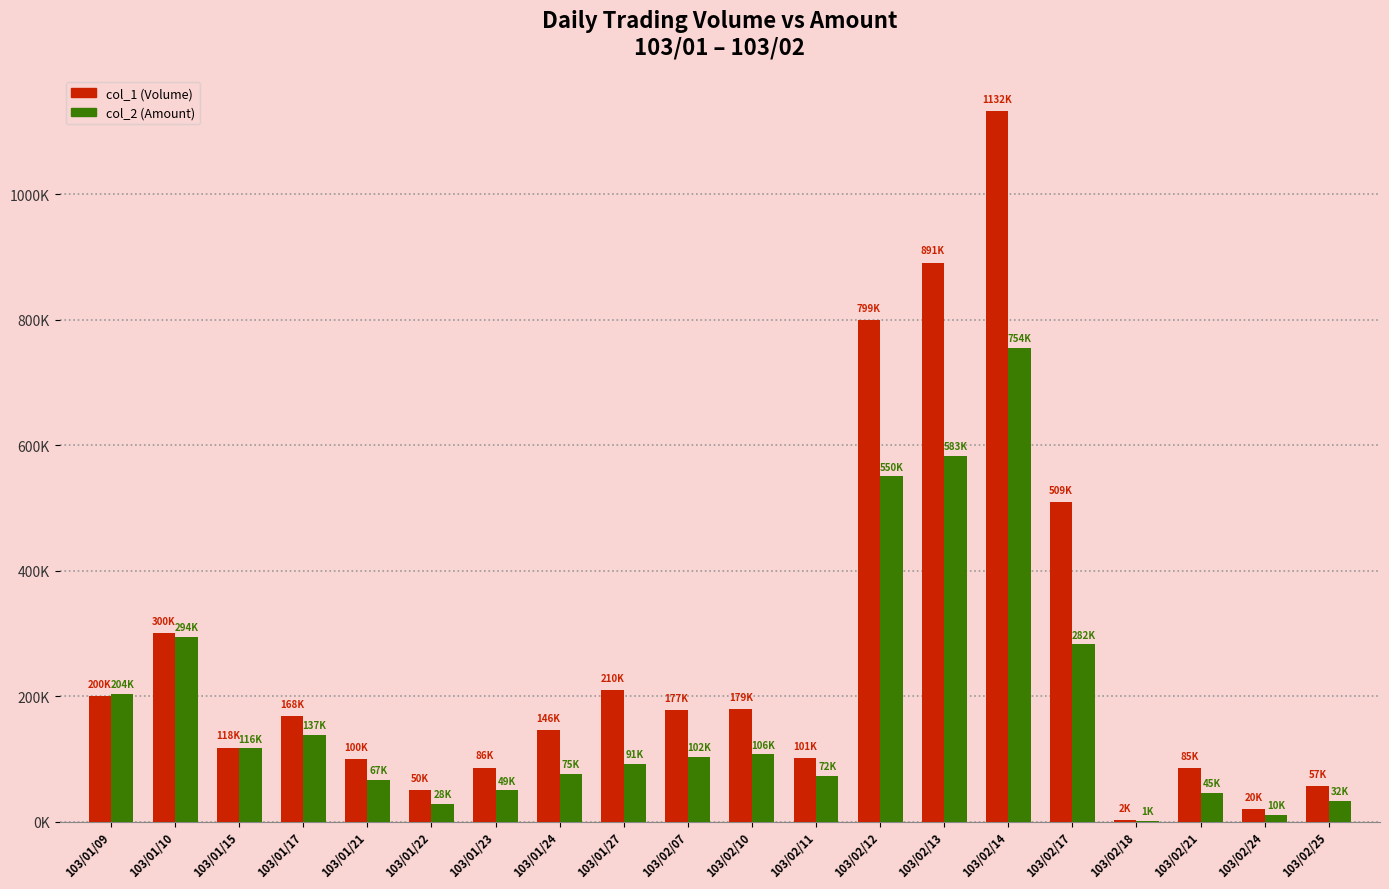

Is it true that col_1 (Volume) equals 154102 at 103/01/21?

False